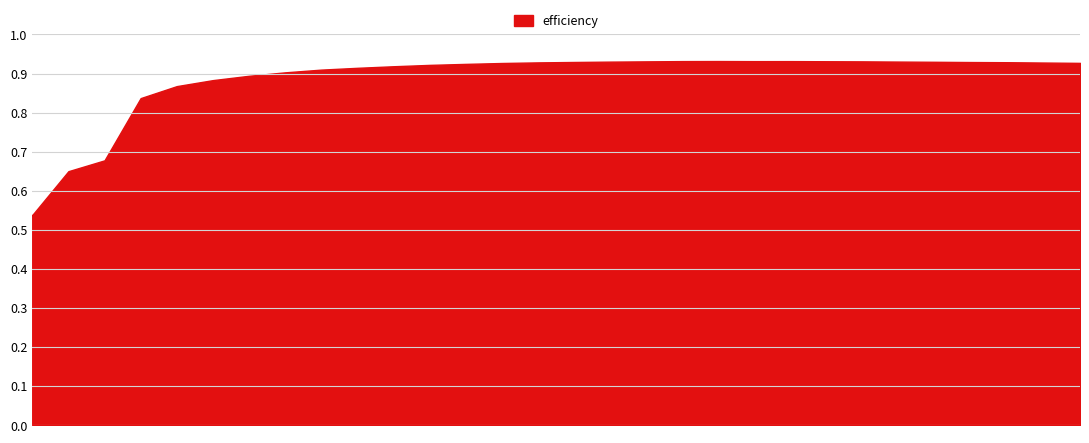

Does the chart have visible grid lines?

Yes